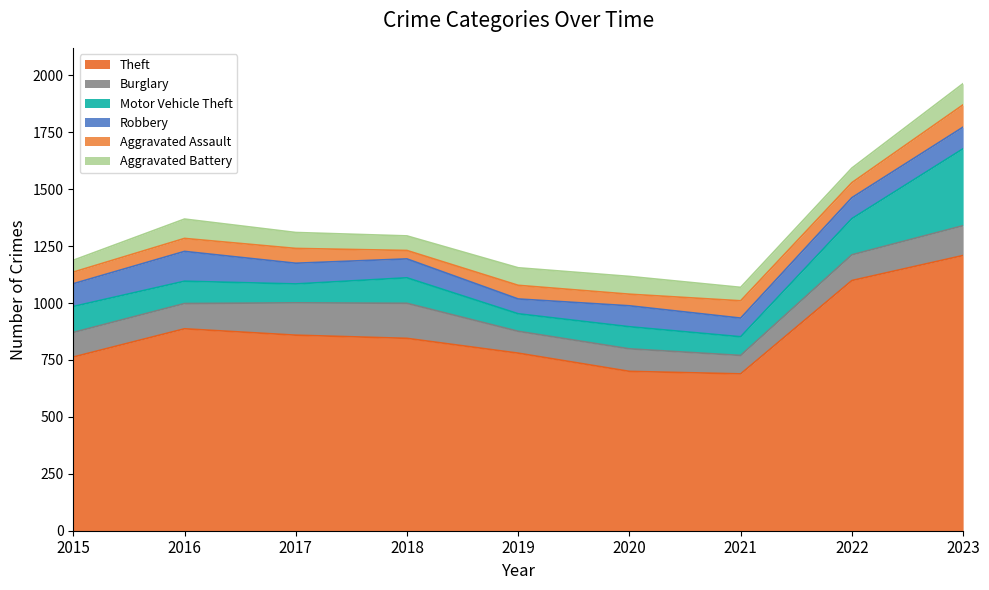

True or false: Theft and Motor Vehicle Theft cross at least once.

False